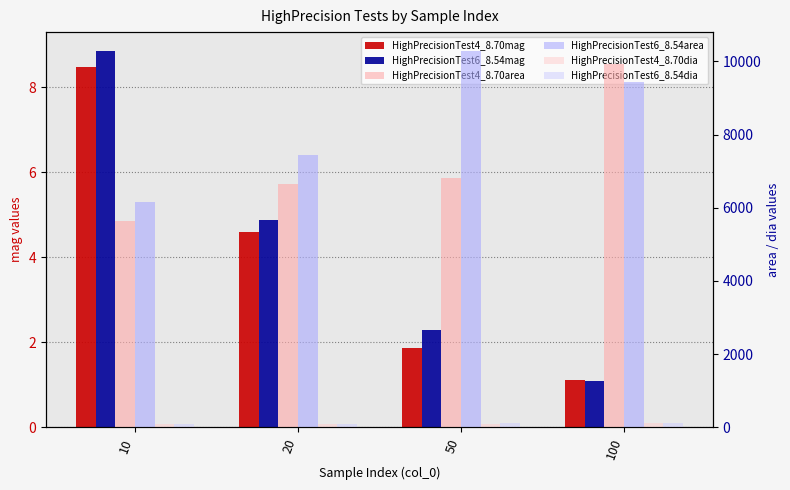

Which series has the largest total across all categories?

HighPrecisionTest6_8.54area